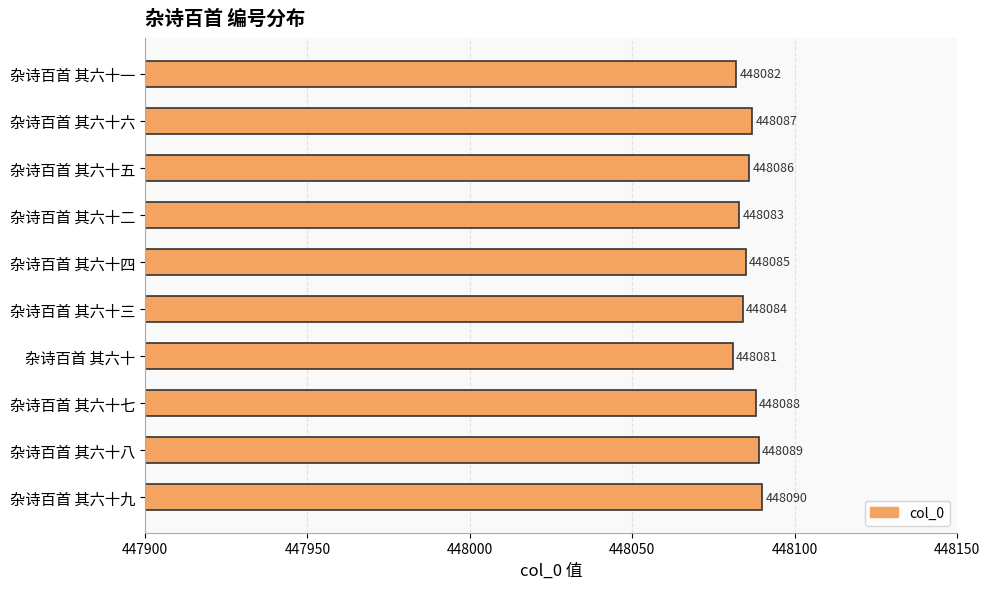

What is the sum of all values?

4480855